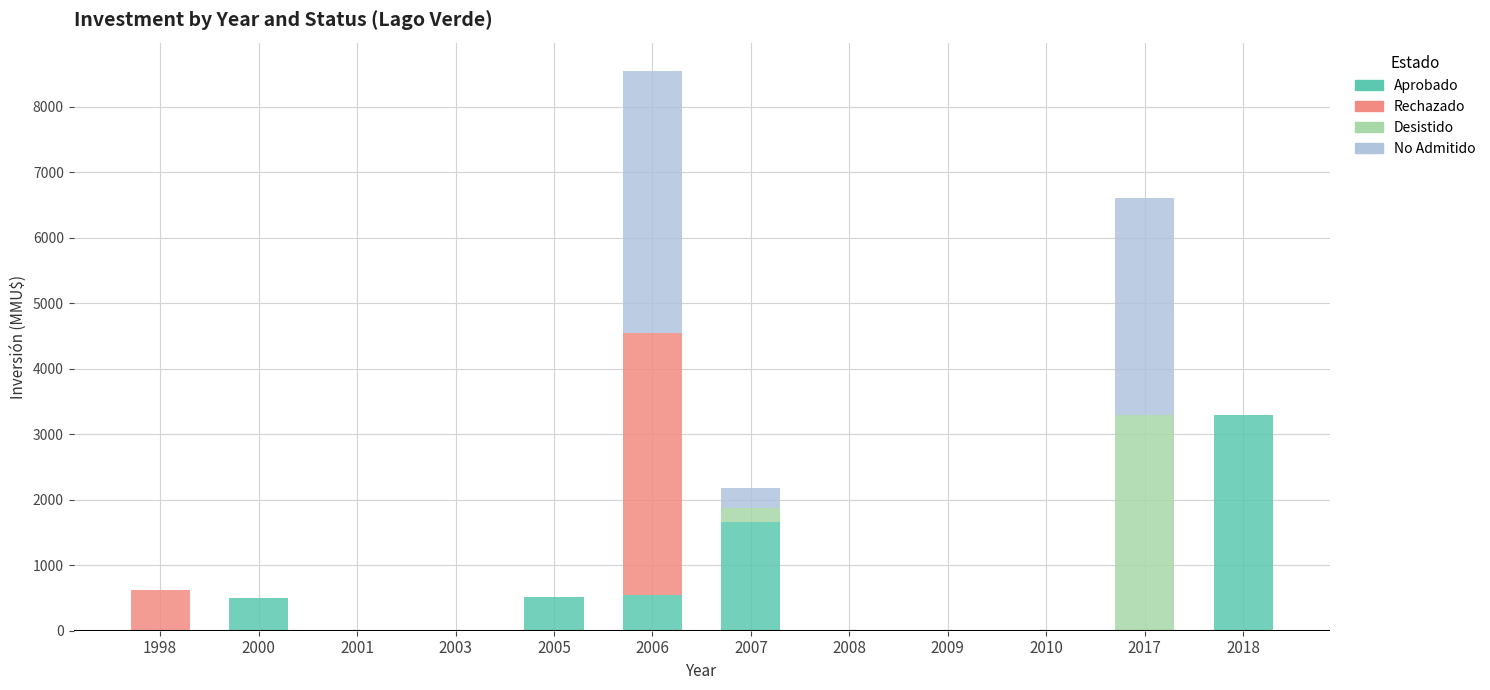

What is the maximum value for Aprobado?

3300